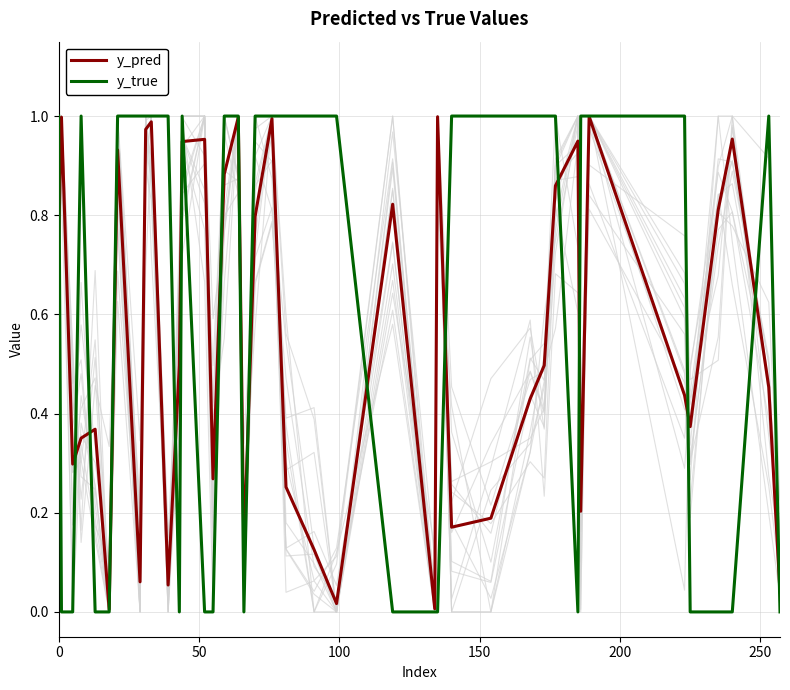

At which label is y_true closest to 0?

50